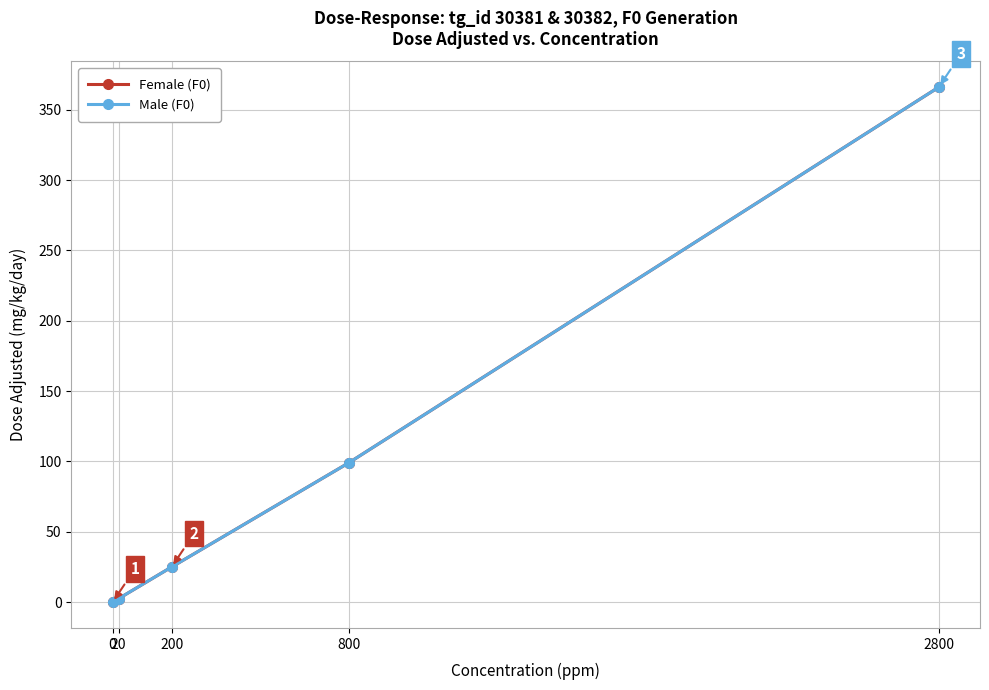

Is this an area chart (filled region under the line)?

No